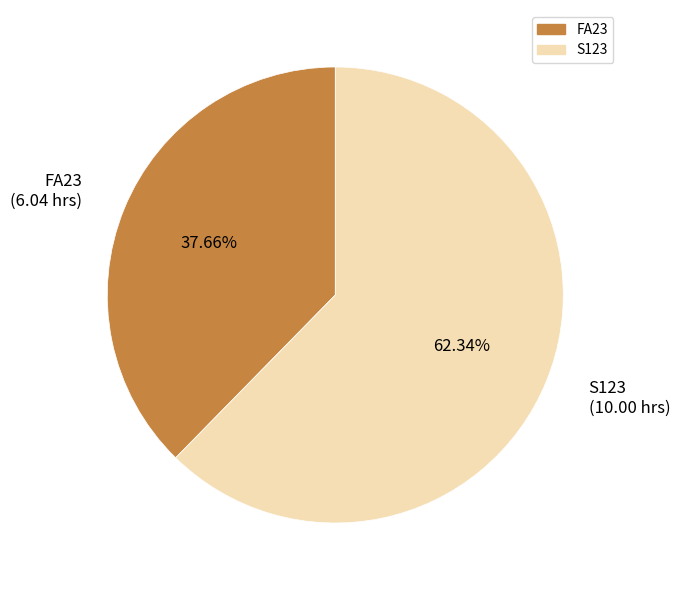

The FA23 slice represents 38% of the pie. True or false?

True